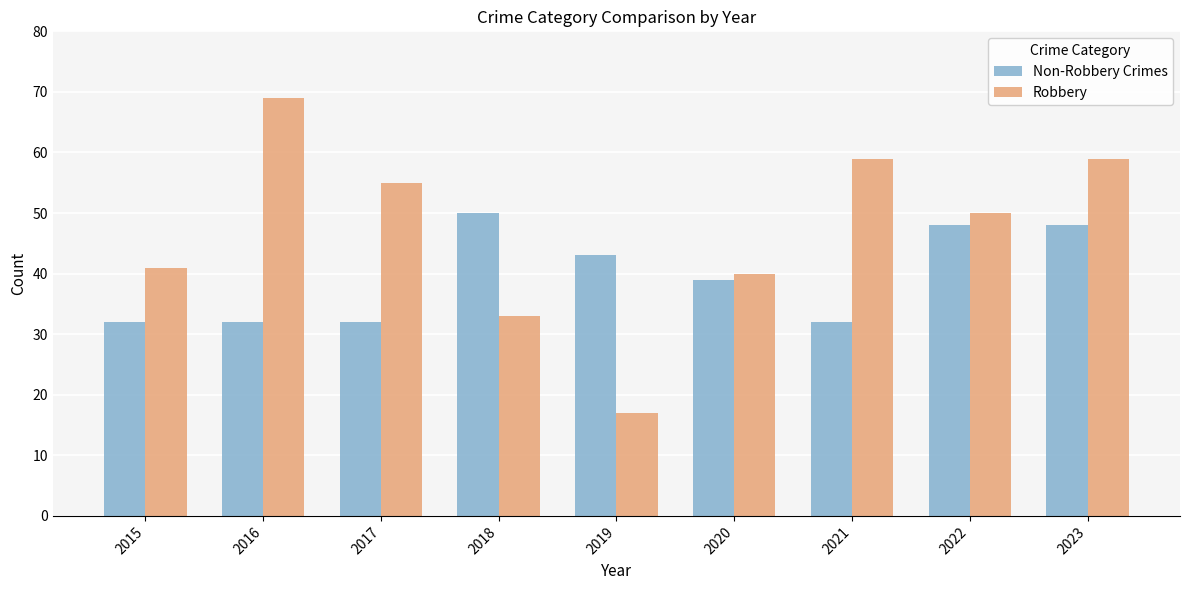

What is the spread (max minus min) of values at 2017?

23